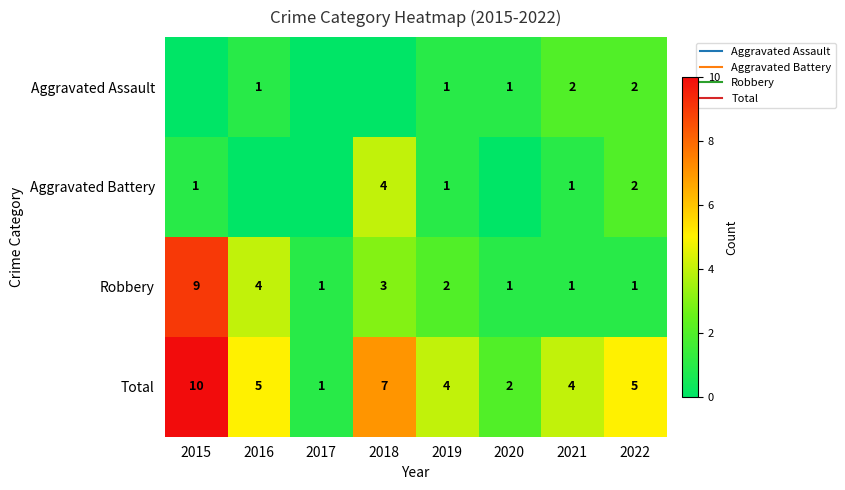

Between 2020 and 2022, which series saw the biggest shift?

Total